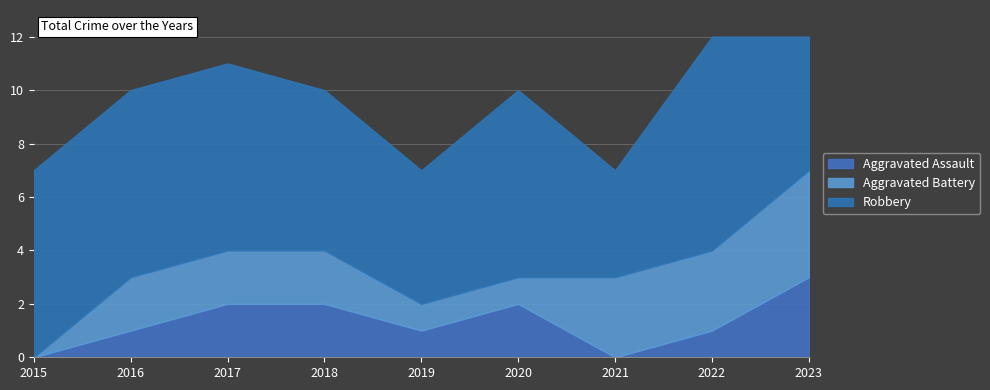

Is it true that Robbery equals 7 at 2016?

True